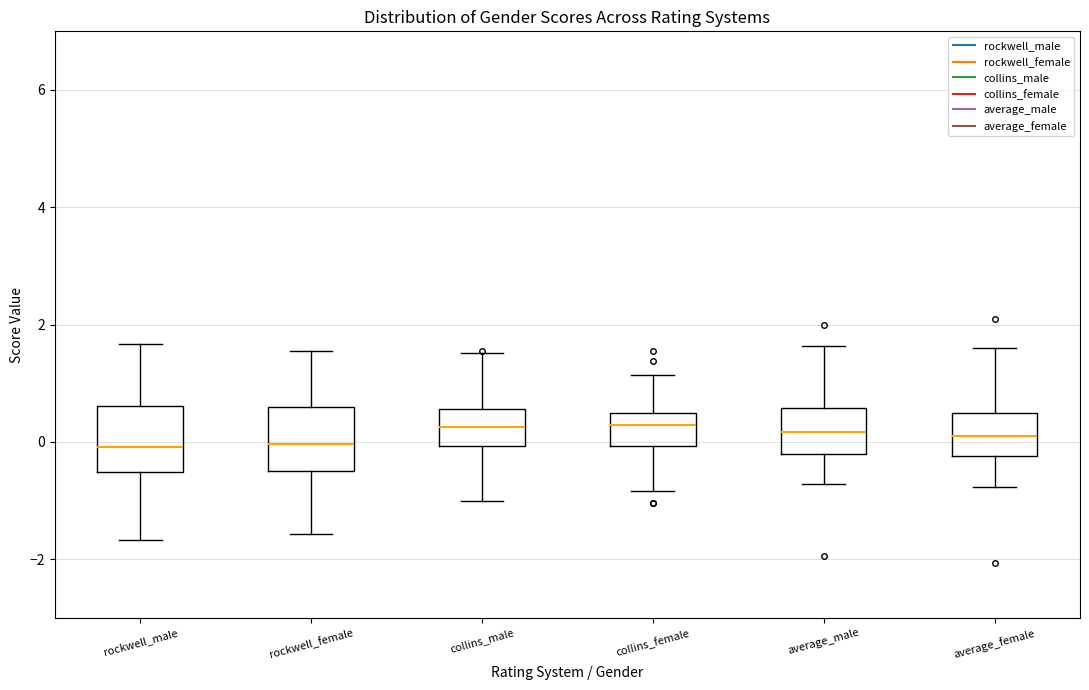

Where is the lower edge of the box for collins_female on the y-axis? The values are not printed on the chart, so give them approximately, as read against the axis.

0.0